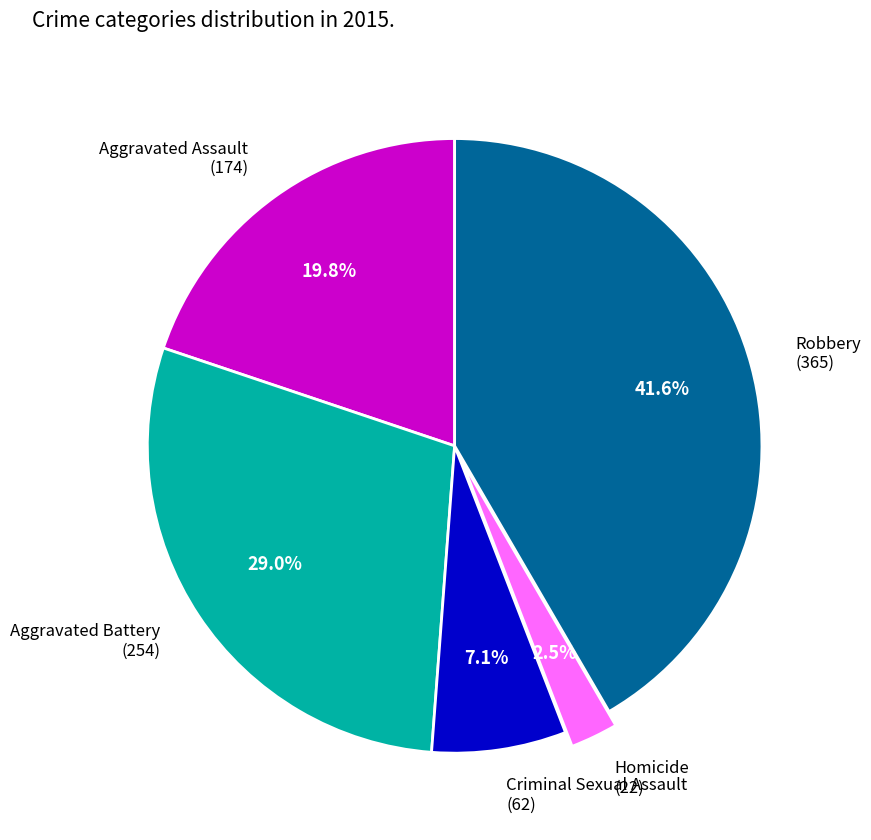

How many segments does this pie chart have?

5